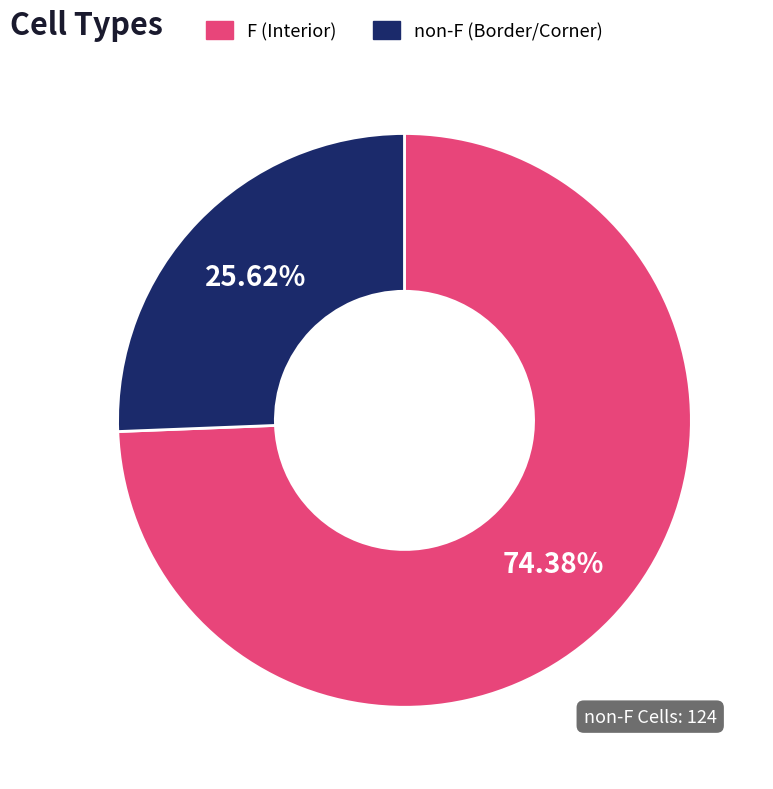

What is the ratio of the value at non-F (Border/Corner) to the value at F (Interior)?

0.3